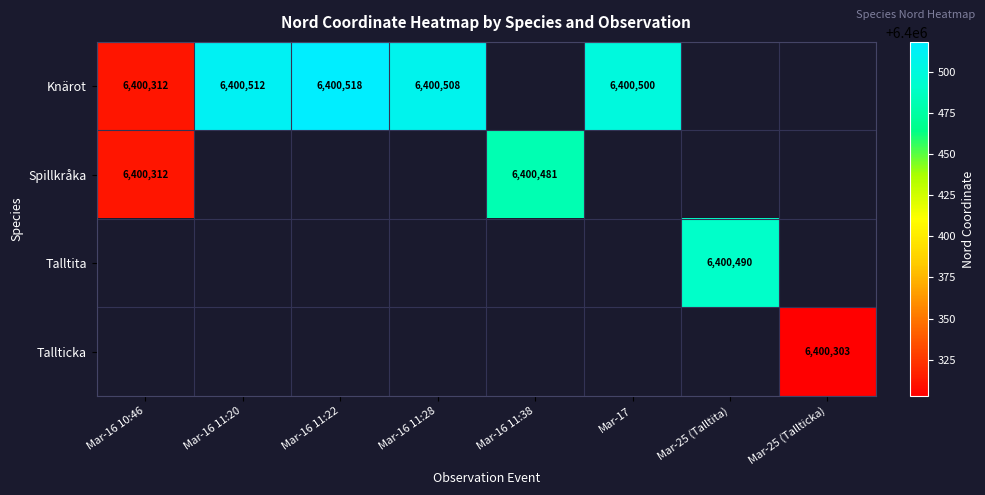

The value of Spillkråka at Mar-16 10:46 is 10994346. True or false?

False